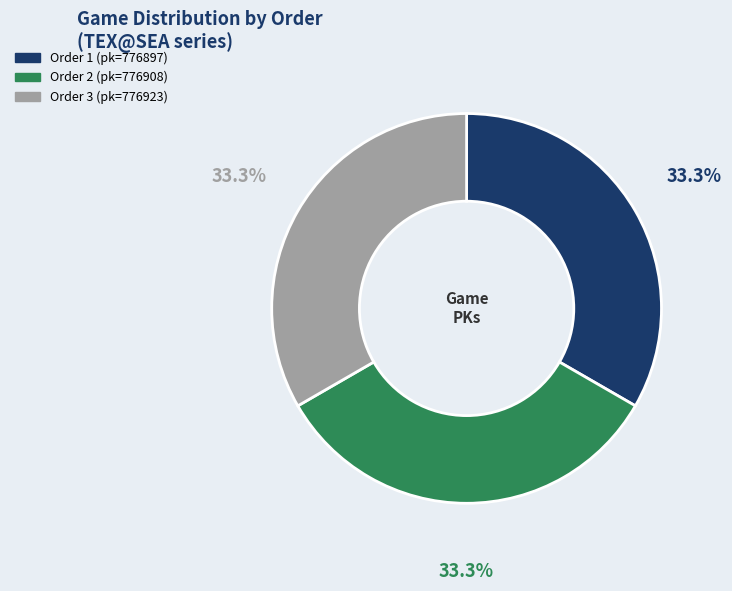

Does any single category account for the majority?

No